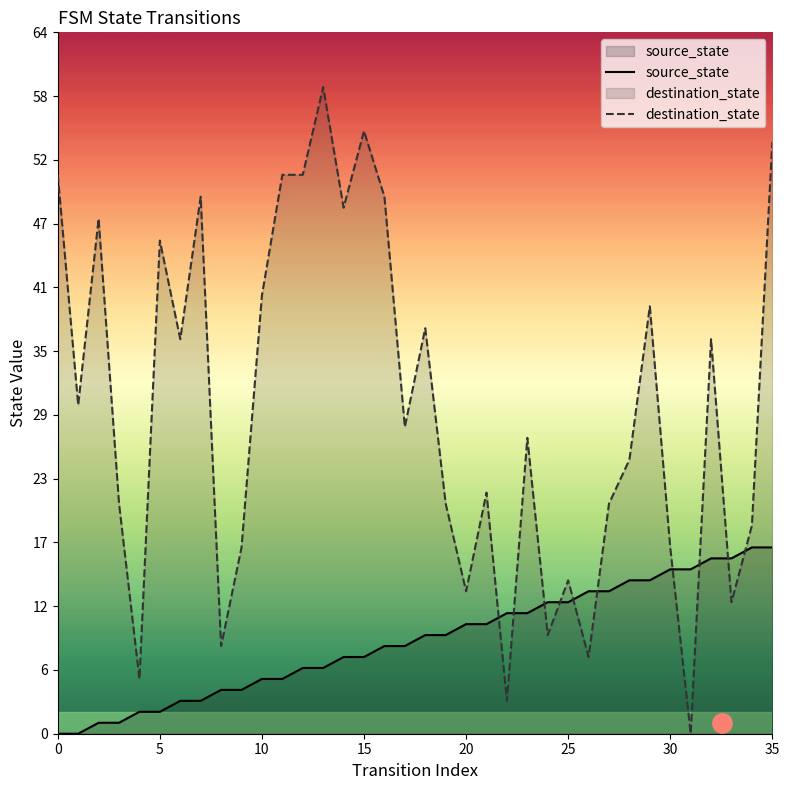

Reading left to right, extract all data points from this chart.

source_state: 0	0	1	1	2	2	3	3	4	4	5	5	6	6	7	7	8	8	9	9	10	10	11	11	12	12	13	13	14	14	15	15	16	16	17	17
destination_state: 51	30	47	21	5	45	36	49	8	17	40	51	51	59	48	55	49	28	37	21	13	22	3	27	9	14	7	21	25	39	17	0	36	12	19	54